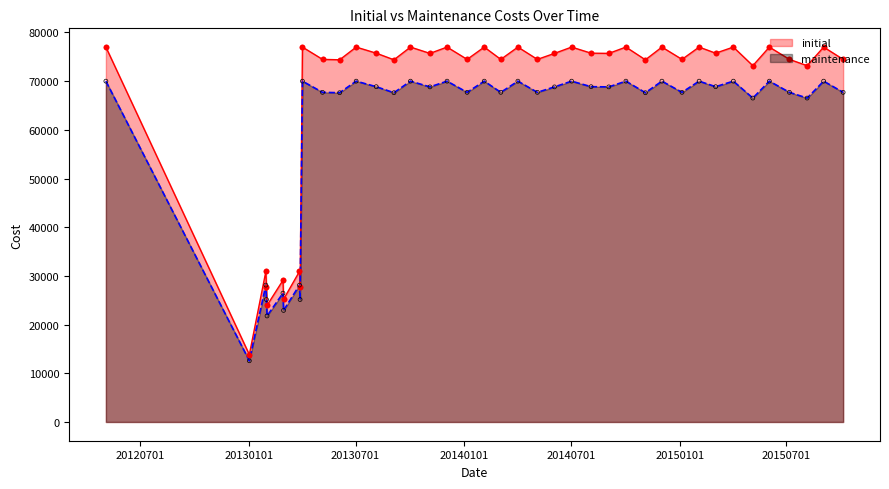

Which series has the largest total across all categories?

initial